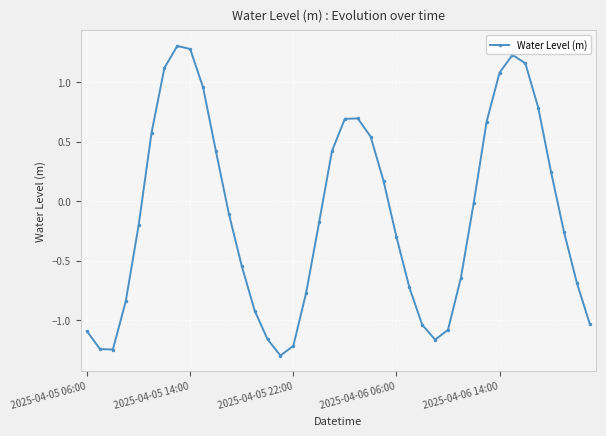

What is the sum of all values?

-4.4